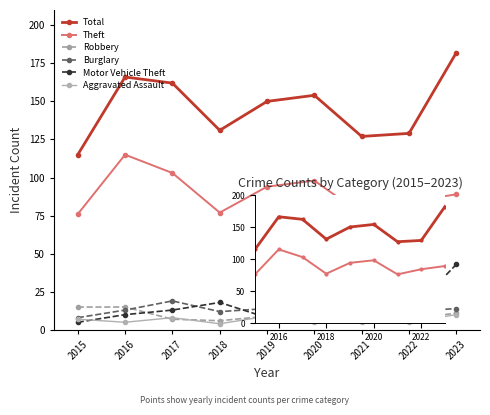

Rank the series by their maximum value, from lowest to highest.

Aggravated Assault, Robbery, Burglary, Motor Vehicle Theft, Theft, Total